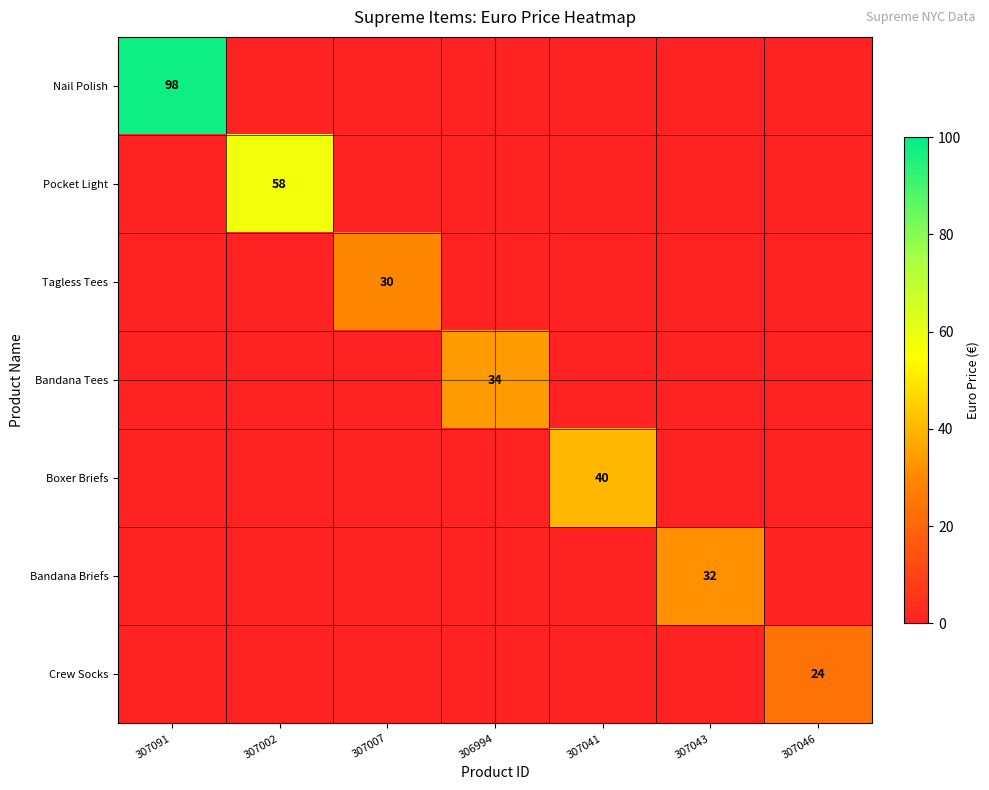

True or false: Pocket Light has a value of 58 at 307002.

True